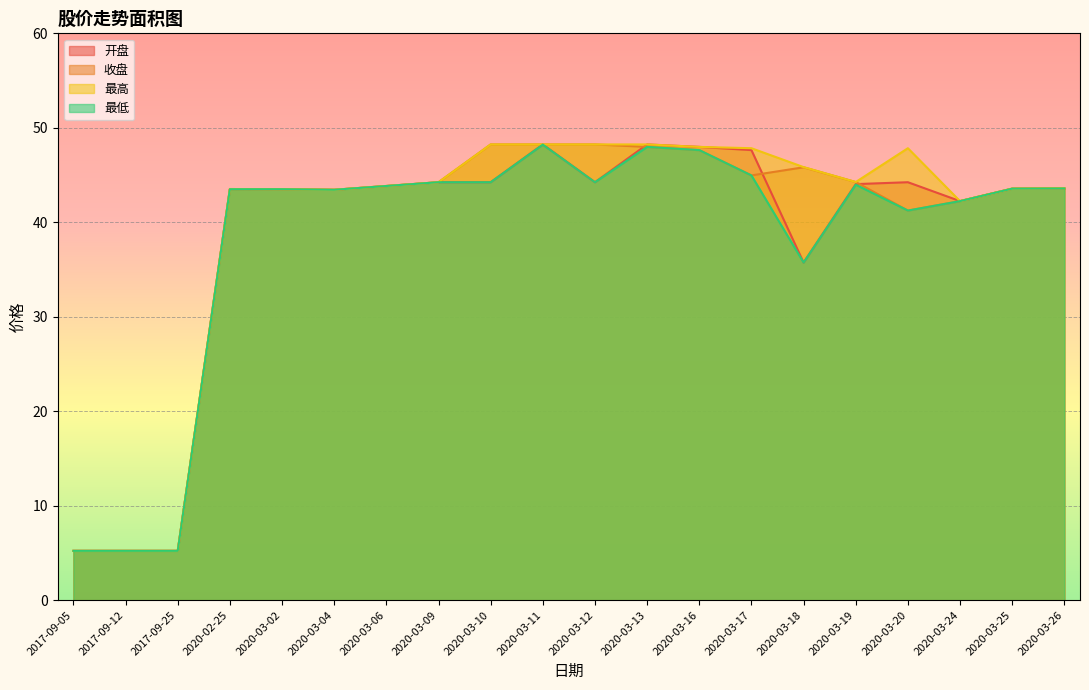

At which category does the chart reach its minimum across all series?

2017-09-05